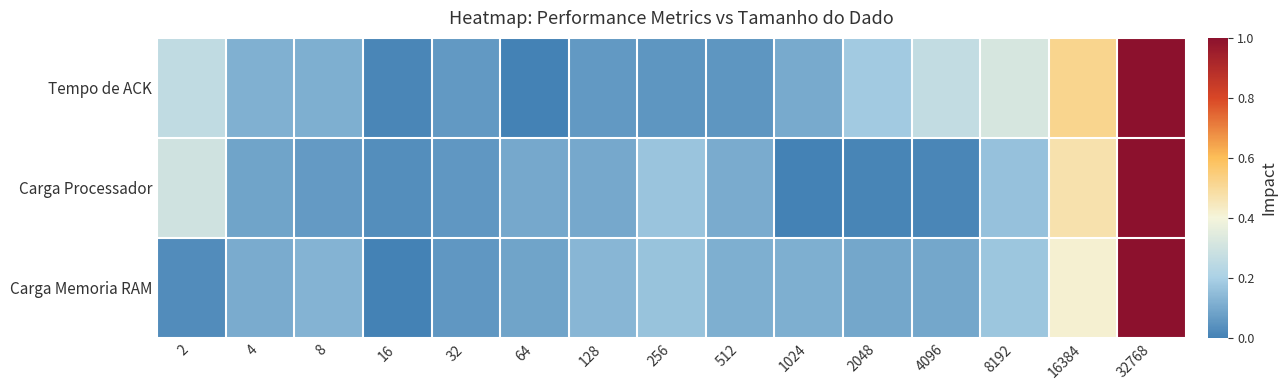

How many distinct data groups are displayed?

3